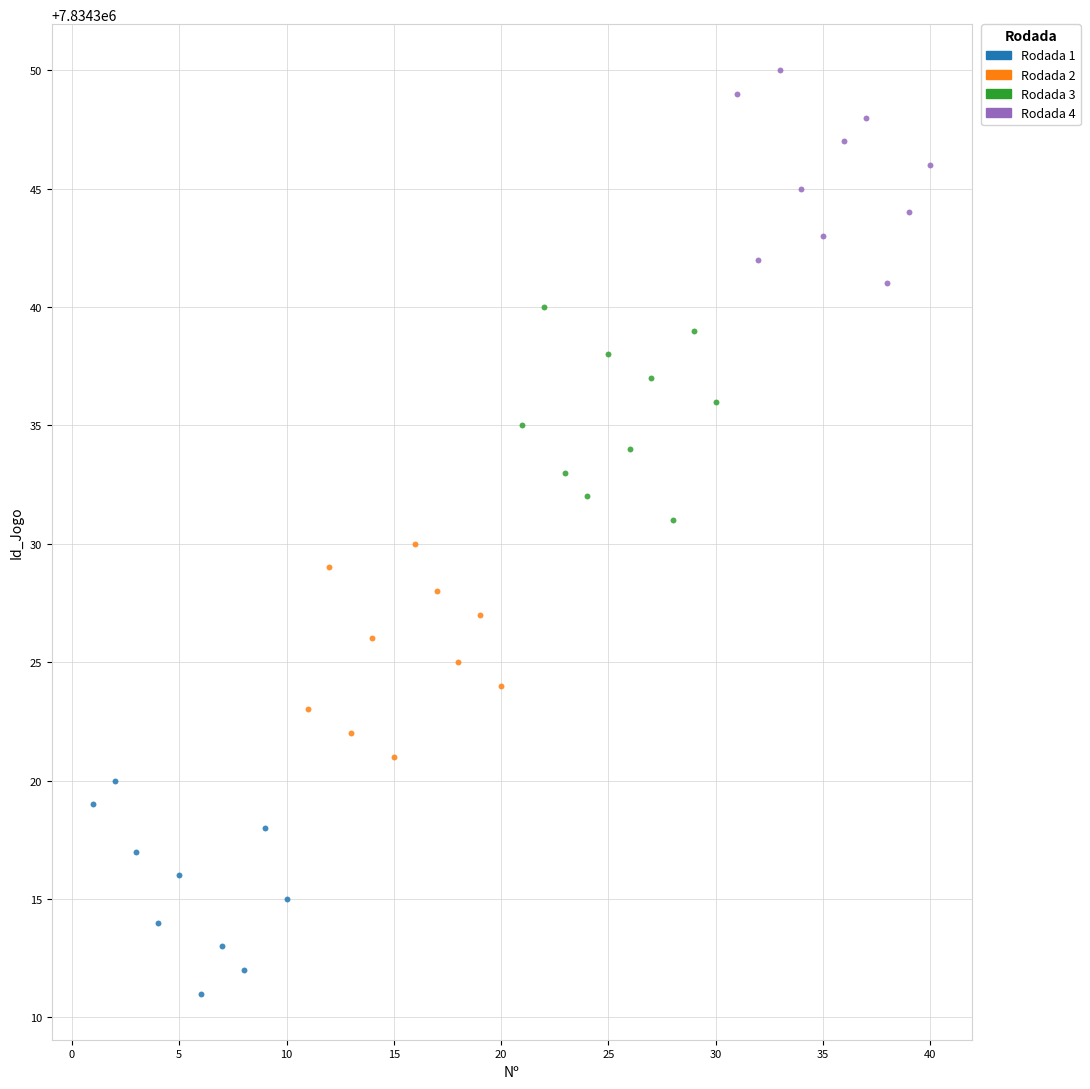

Which series contains the lowest Y value?

Rodada 1